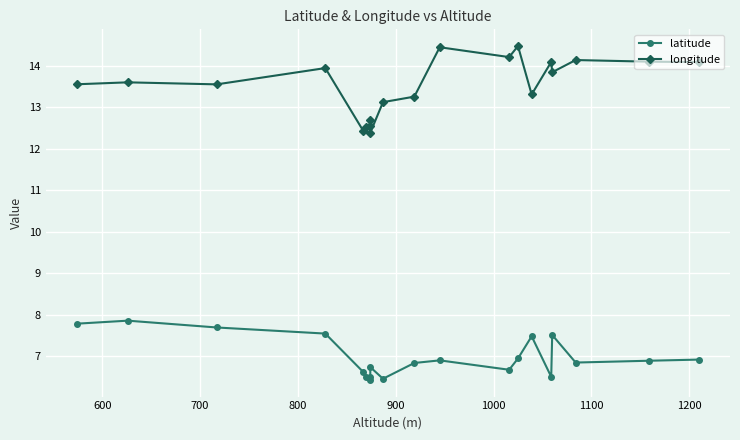

What is the value of the longitude point at the 8th from the left?

12.7